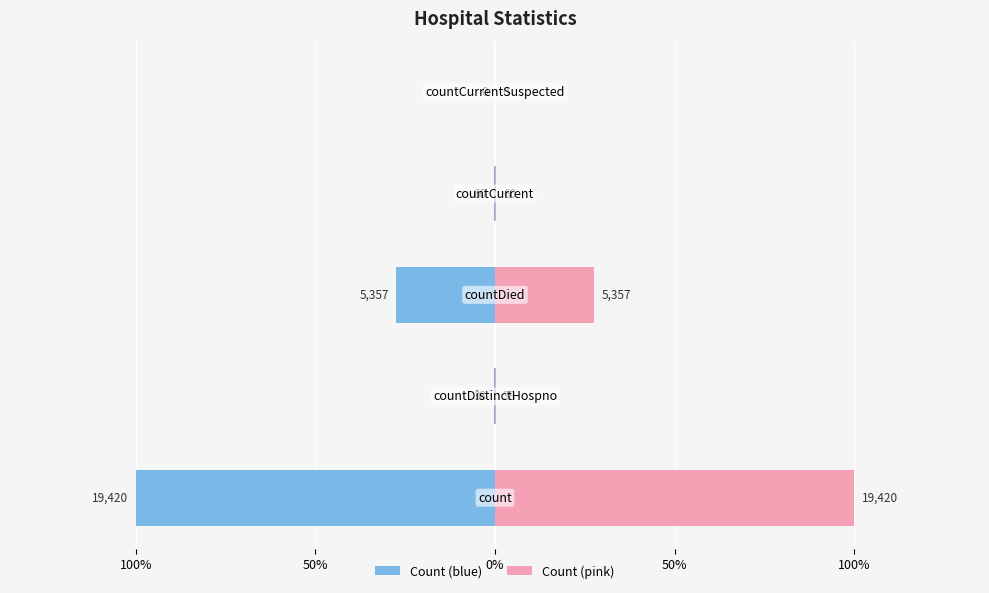

How many bars are there in total?

10